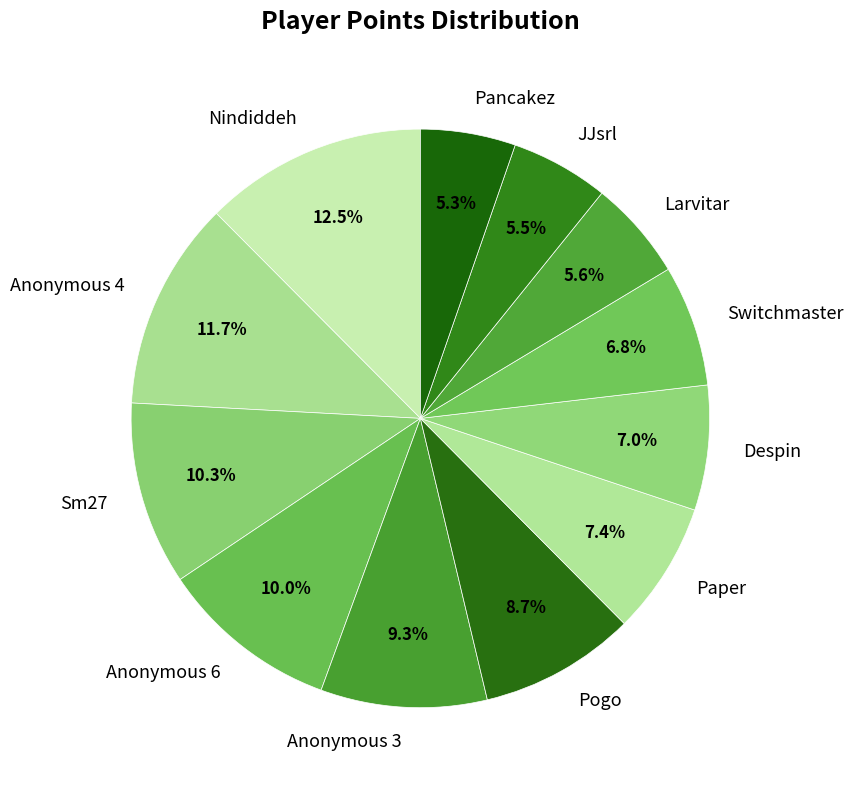

Is the sum of Nindiddeh and Sm27 greater than half?

No